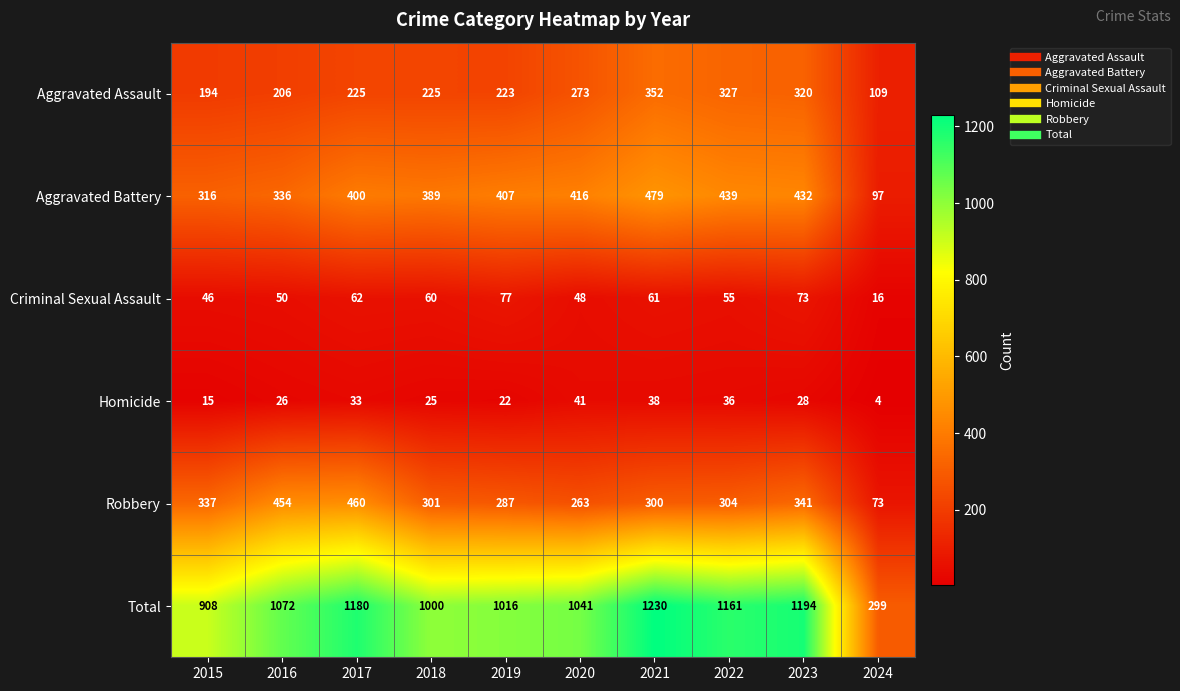

At which label does Robbery reach its peak?

2017